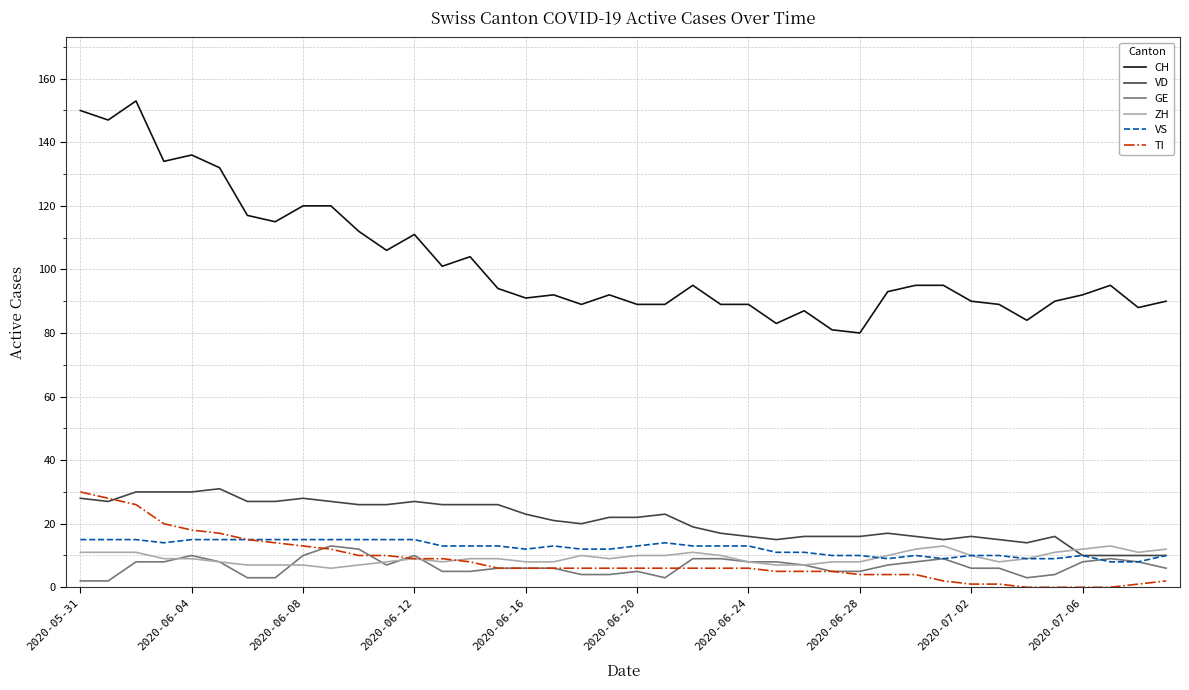

True or false: CH and ZH cross at least once.

False